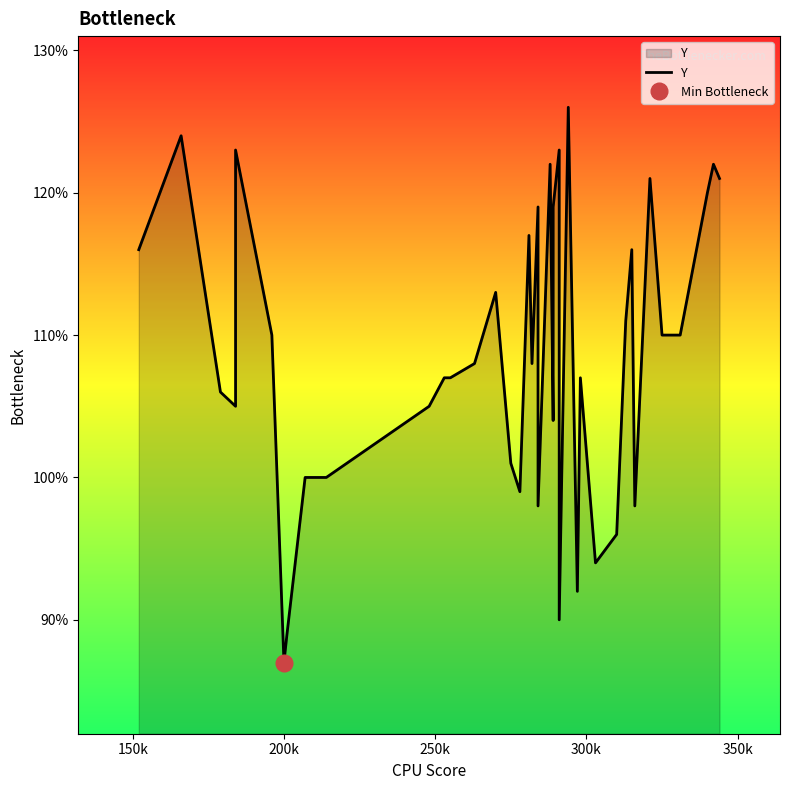

True or false: the data shows 33 at 35.

False